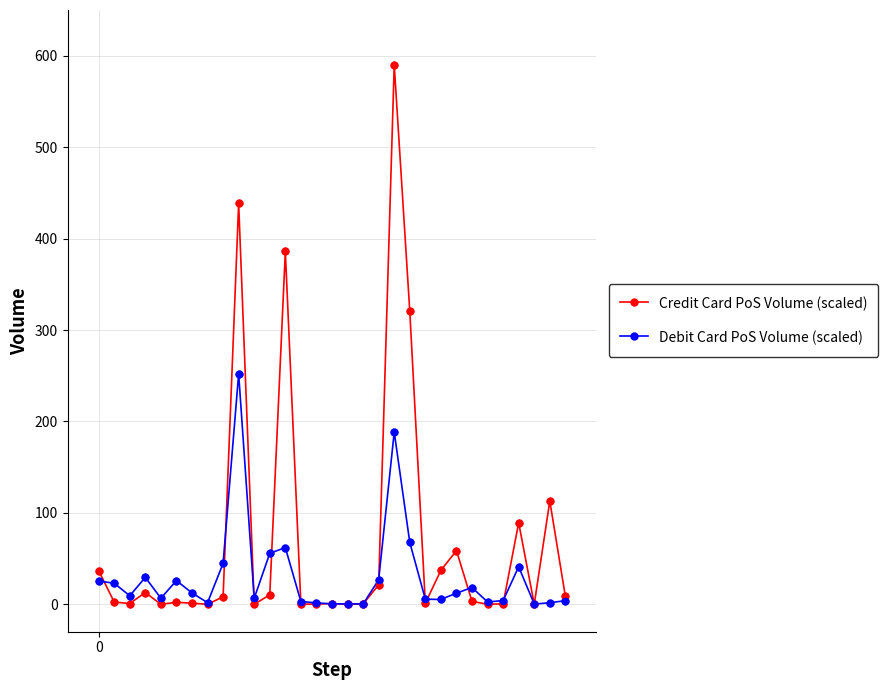

What are all the series names shown in the legend?

Credit Card PoS Volume (scaled), Debit Card PoS Volume (scaled)